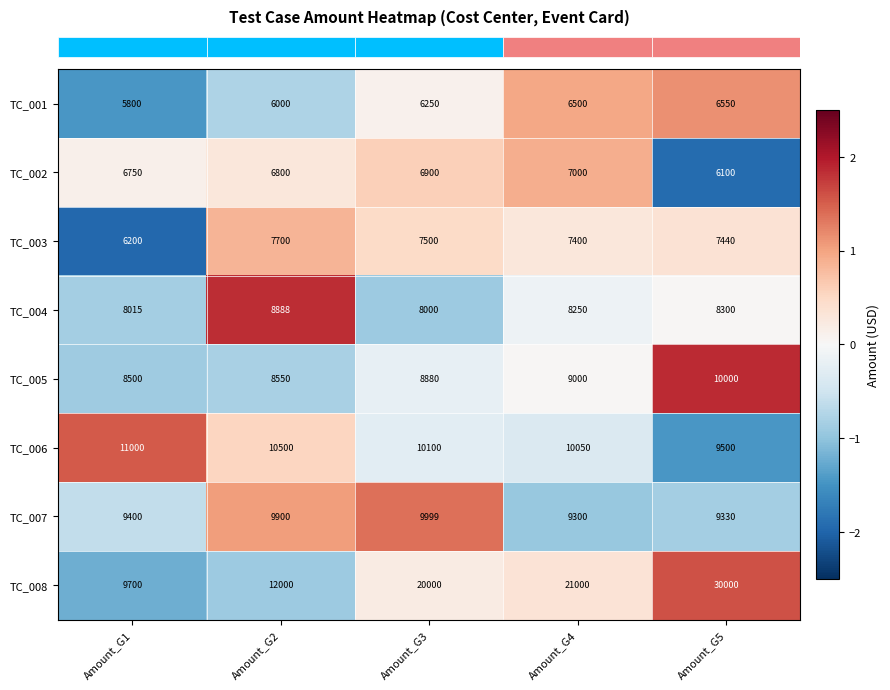

Which label corresponds to the smallest value in the chart?

Amount_G1